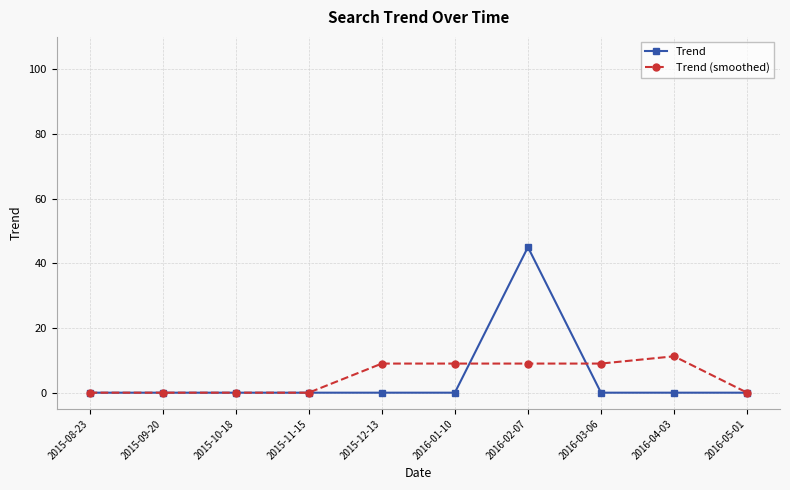

List the series in order of their peak value, lowest first.

Trend (smoothed), Trend